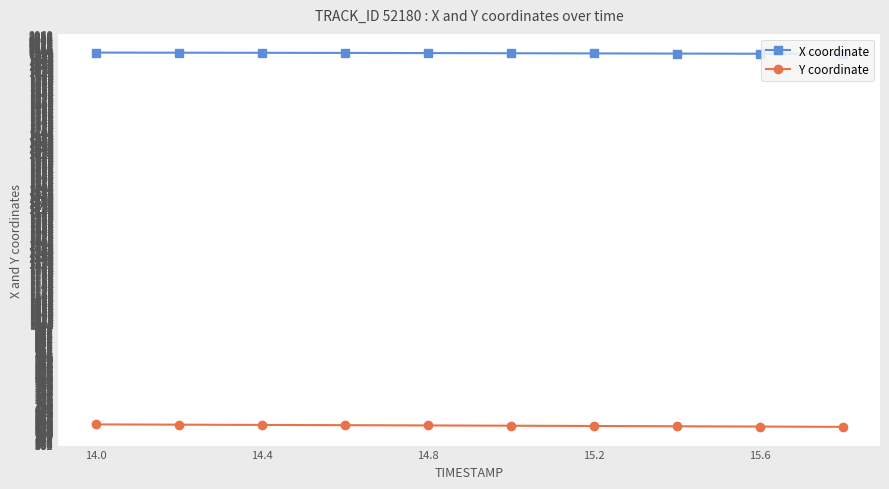

What value does the Y coordinate series have at 14.0?

636.7